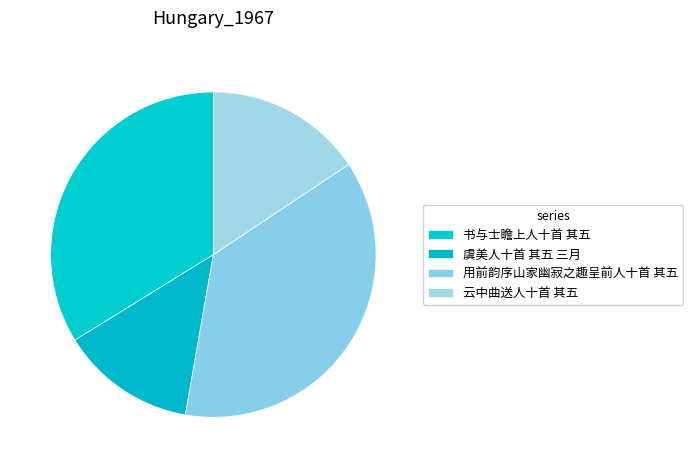

How many slices are in this pie chart?

4